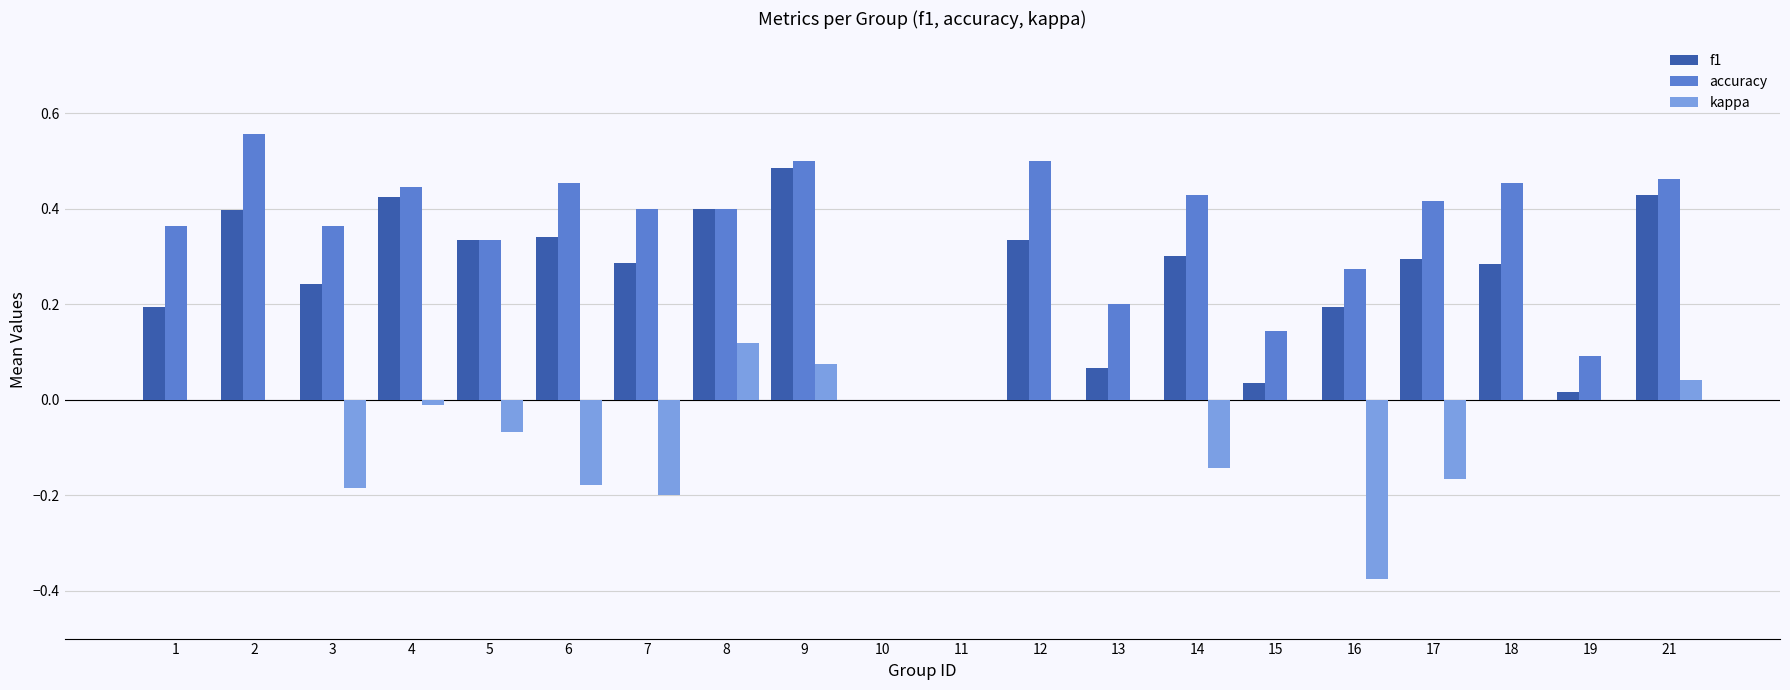

How many accuracy values are between 0 and 1?

20